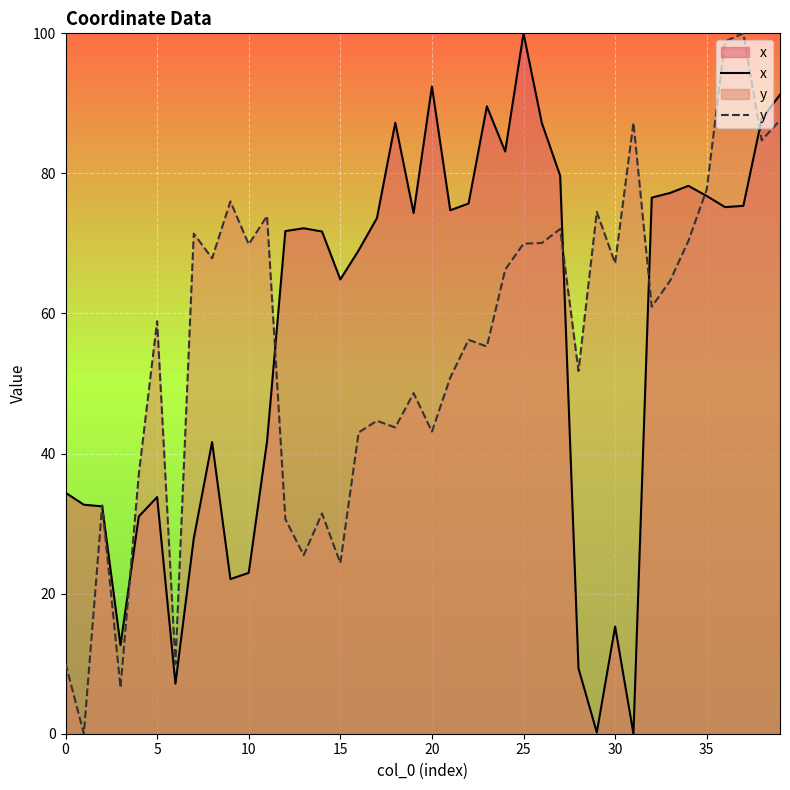

List the series in order of their overall mean, lowest first.

y, x